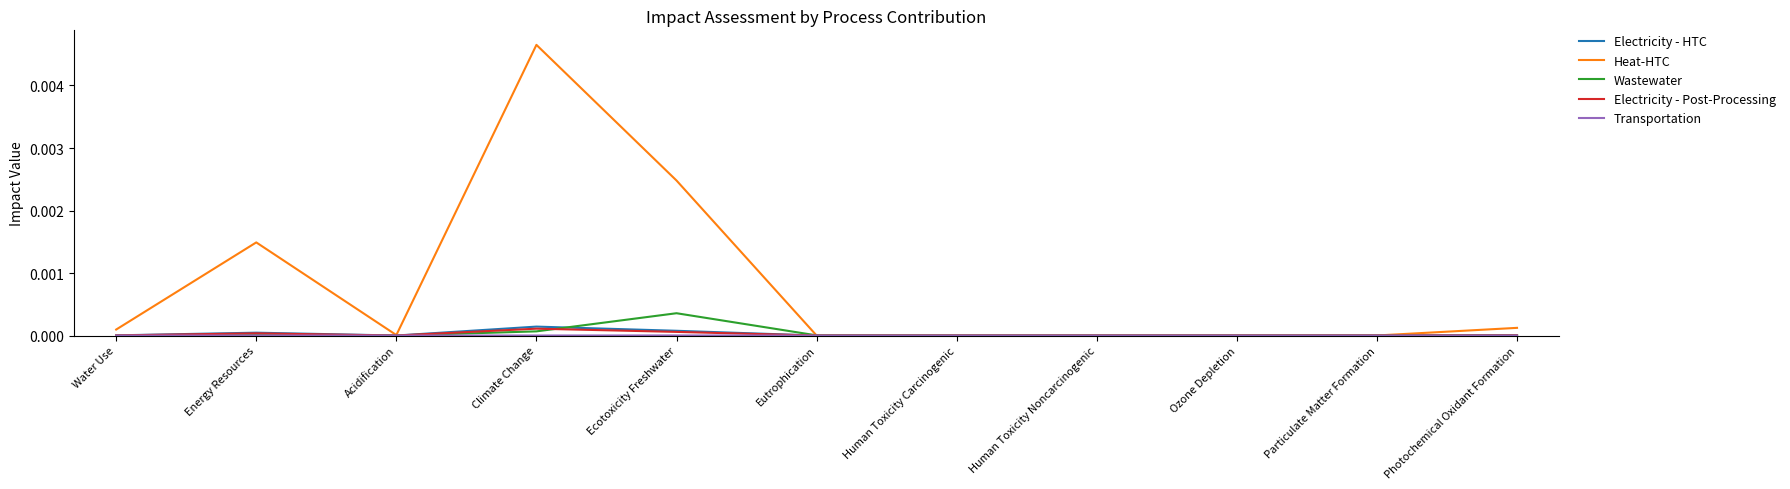

At which category is the sum across all series the highest?

Climate Change